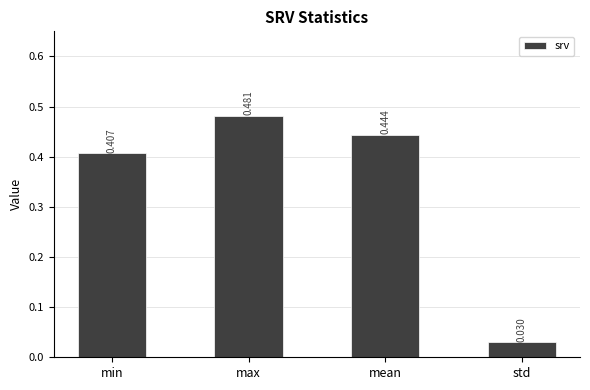

How many data points does each series have?

4